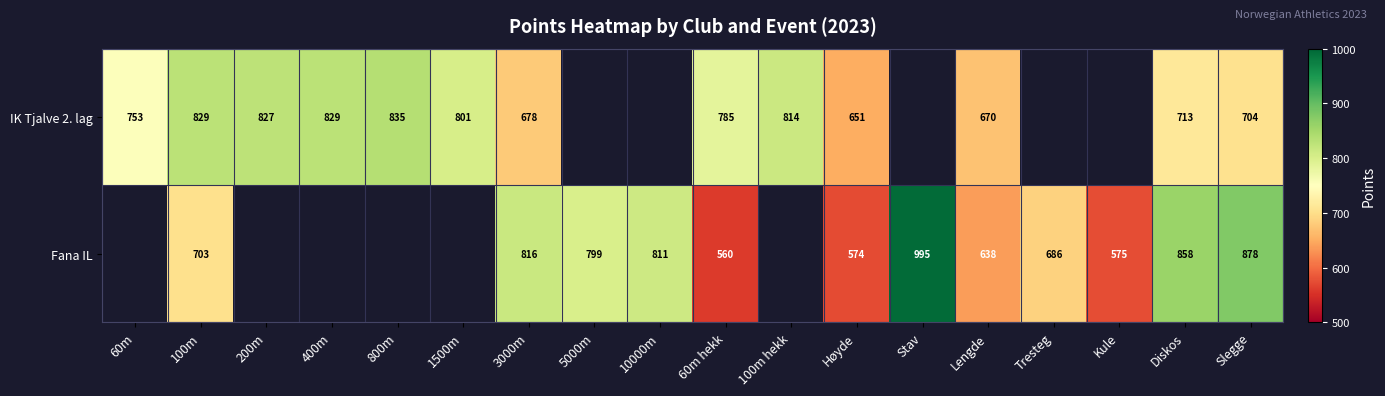

At which category does the chart reach its minimum across all series?

60m hekk